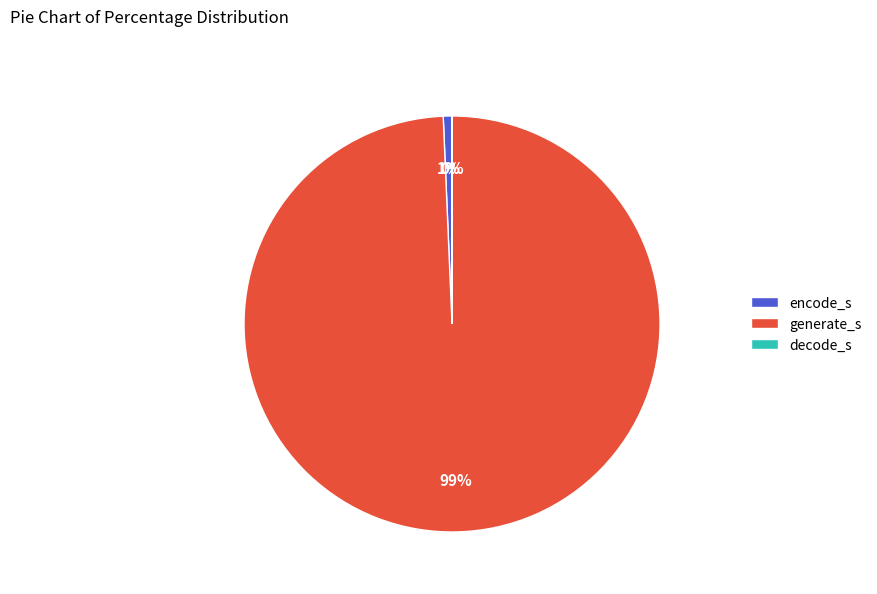

What is the largest slice in the pie chart?

generate_s